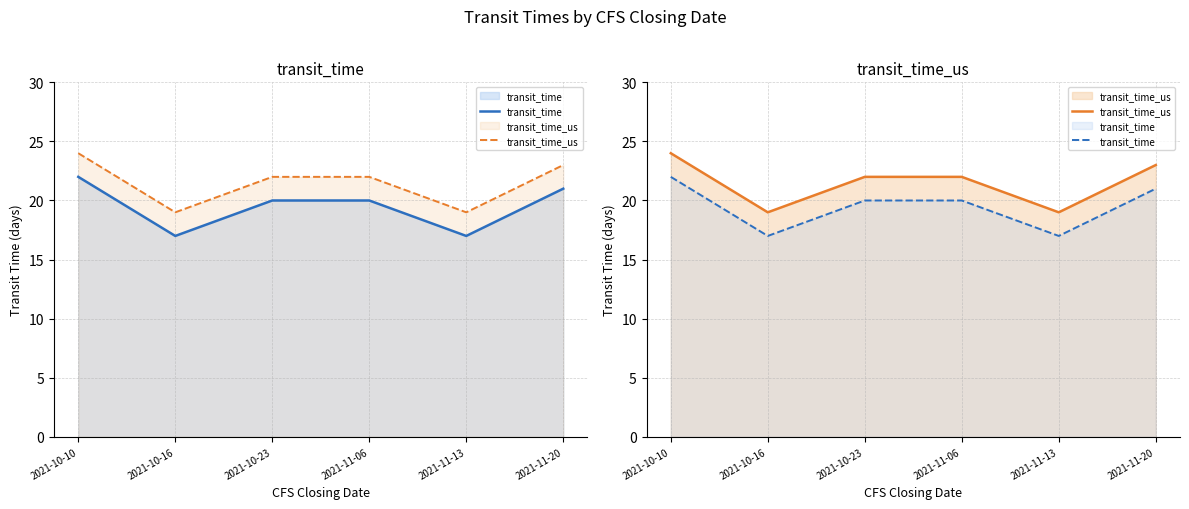

How many values in the transit_time series are below 20?

2